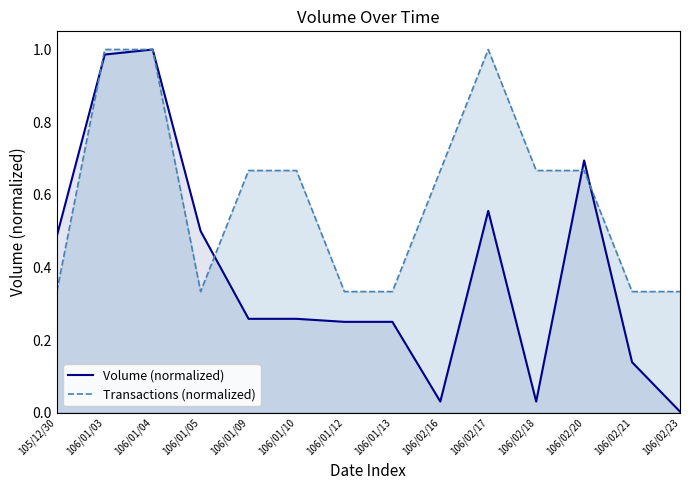

Which series has the largest range (max minus min)?

Volume (normalized)